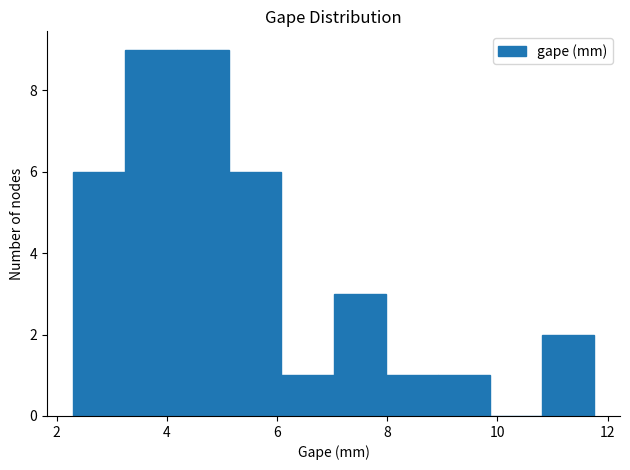

Reading left to right, transcribe this chart: for each bar, give the range it covers on the x-axis and its height. Neither the bar edges nor the heights are printed on the chart, so give them approximately, as read against the axes.

2.4 to 3.2: 6
3.2 to 4.2: 9
4.2 to 5.2: 9
5.2 to 6.0: 6
6.0 to 7.0: 1
7.0 to 8.0: 3
8.0 to 9.0: 1
9.0 to 9.8: 1
9.8 to 10.8: 0
10.8 to 11.8: 2